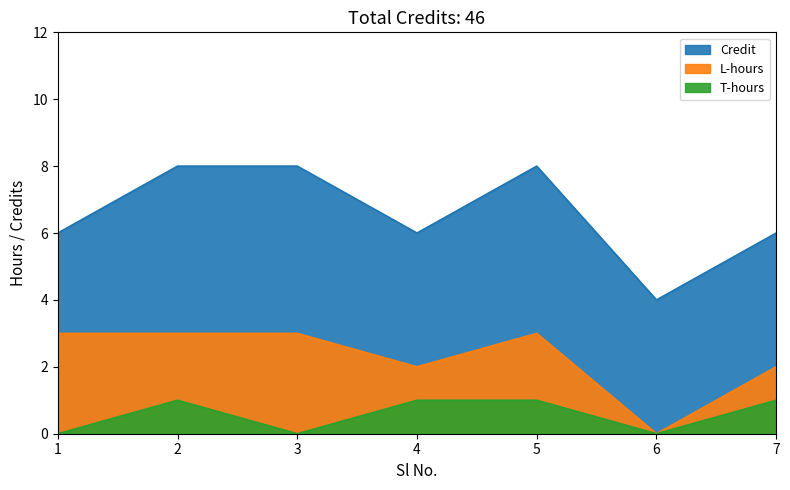

Rank the series at 3 from highest to lowest value.

Credit, L_hours, T_hours